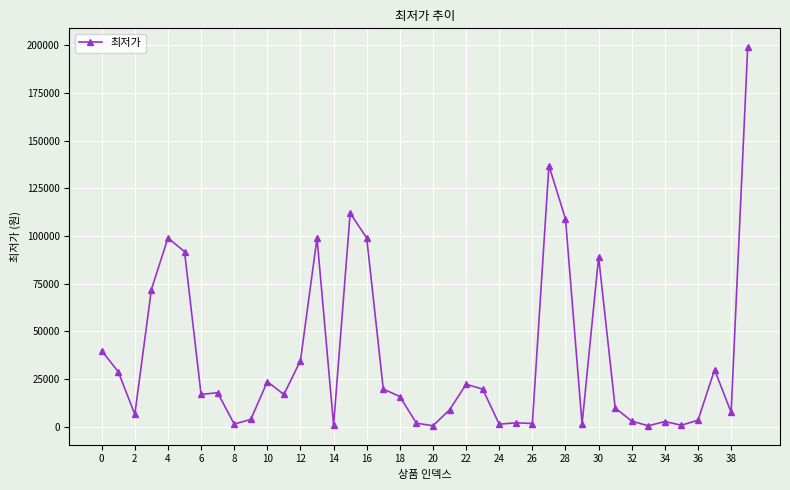

What is the sum of all values?

1452680